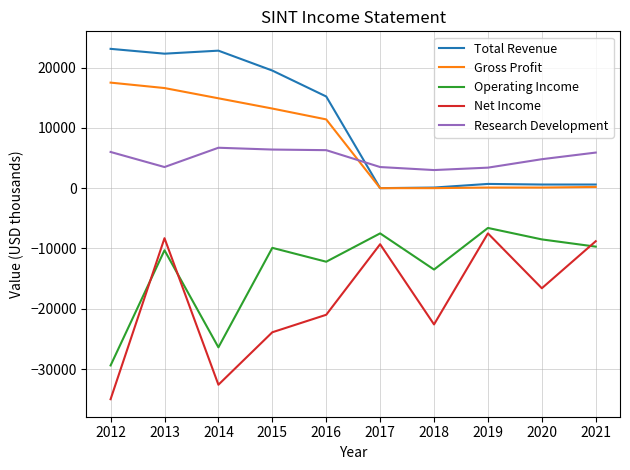

What is the lowest value of the Net Income series?

-35000